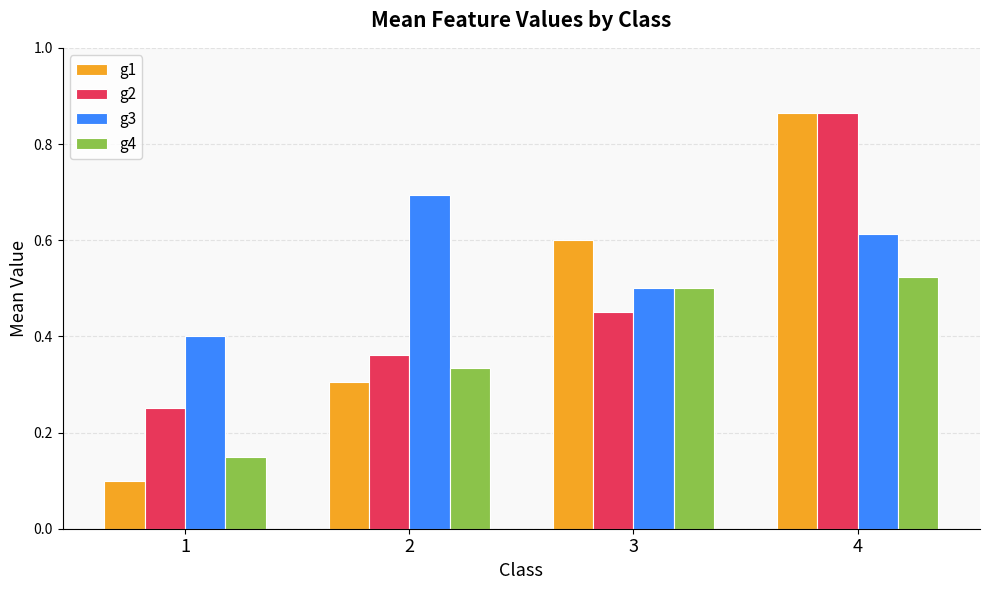

What is the sum of all g1 values?

1.9